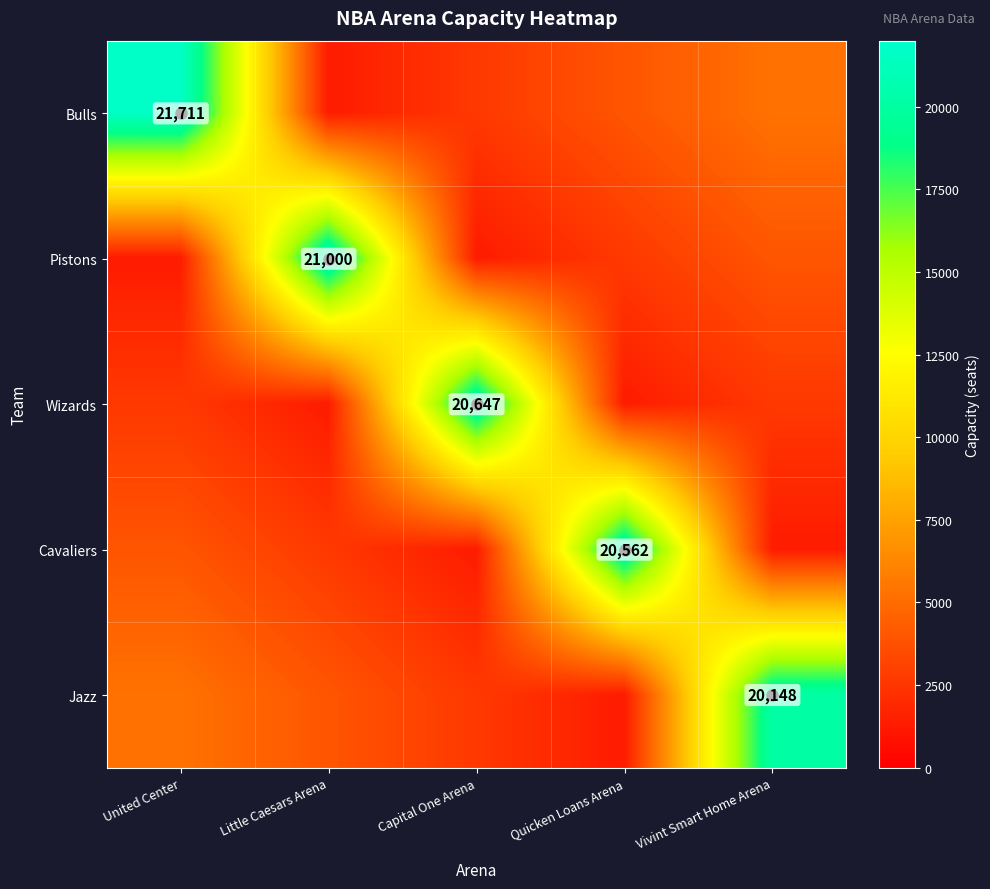

The value of Cavaliers at Quicken Loans Arena is 20562. True or false?

True